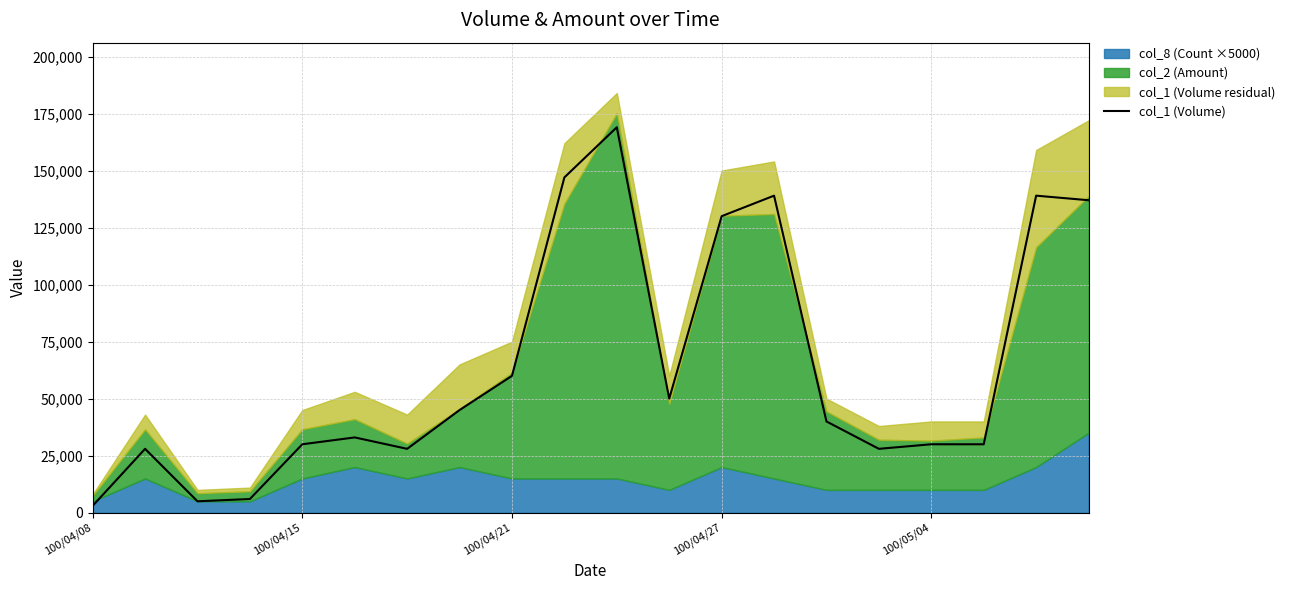

Where is col_1 (Volume) nearest to the value 86000?

100/04/21